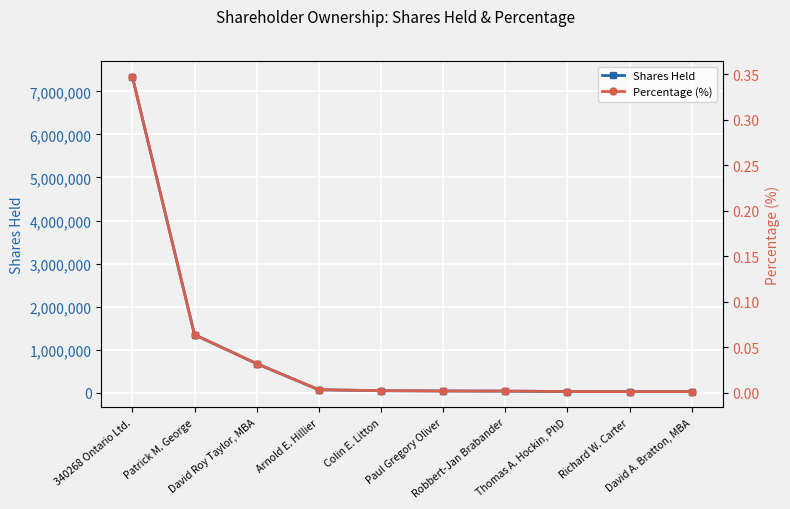

True or false: Shares Held and Percentage (%) intersect in this chart.

False